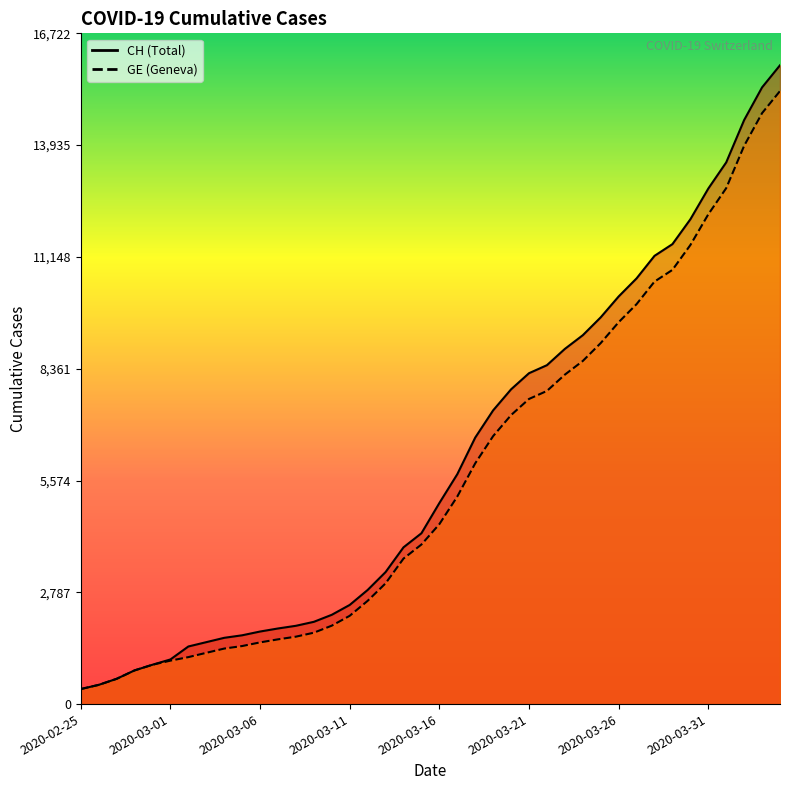

Reading left to right, extract all data points from this chart.

CH: 2020-02-25=375	2020-02-26=479	2020-02-27=630	2020-02-28=840	2020-02-29=981	2020-03-01=1113	2020-03-02=1436	2020-03-03=1544	2020-03-04=1652	2020-03-05=1715	2020-03-06=1809	2020-03-07=1885	2020-03-08=1952	2020-03-09=2051	2020-03-10=2226	2020-03-11=2472	2020-03-12=2845	2020-03-13=3291	2020-03-14=3908	2020-03-15=4259	2020-03-16=5012	2020-03-17=5731	2020-03-18=6644	2020-03-19=7323	2020-03-20=7847	2020-03-21=8249	2020-03-22=8449	2020-03-23=8855	2020-03-24=9196	2020-03-25=9642	2020-03-26=10162	2020-03-27=10613	2020-03-28=11175	2020-03-29=11467	2020-03-30=12086	2020-03-31=12852	2020-04-01=13505	2020-04-02=14561	2020-04-03=15375	2020-04-04=15926
GE: 2020-02-25=375	2020-02-26=479	2020-02-27=630	2020-02-28=840	2020-02-29=981	2020-03-01=1083	2020-03-02=1171	2020-03-03=1278	2020-03-04=1384	2020-03-05=1447	2020-03-06=1538	2020-03-07=1614	2020-03-08=1681	2020-03-09=1780	2020-03-10=1955	2020-03-11=2201	2020-03-12=2574	2020-03-13=3010	2020-03-14=3627	2020-03-15=3978	2020-03-16=4485	2020-03-17=5174	2020-03-18=6002	2020-03-19=6681	2020-03-20=7205	2020-03-21=7607	2020-03-22=7807	2020-03-23=8213	2020-03-24=8554	2020-03-25=9000	2020-03-26=9520	2020-03-27=9971	2020-03-28=10533	2020-03-29=10825	2020-03-30=11444	2020-03-31=12210	2020-04-01=12863	2020-04-02=13919	2020-04-03=14733	2020-04-04=15284